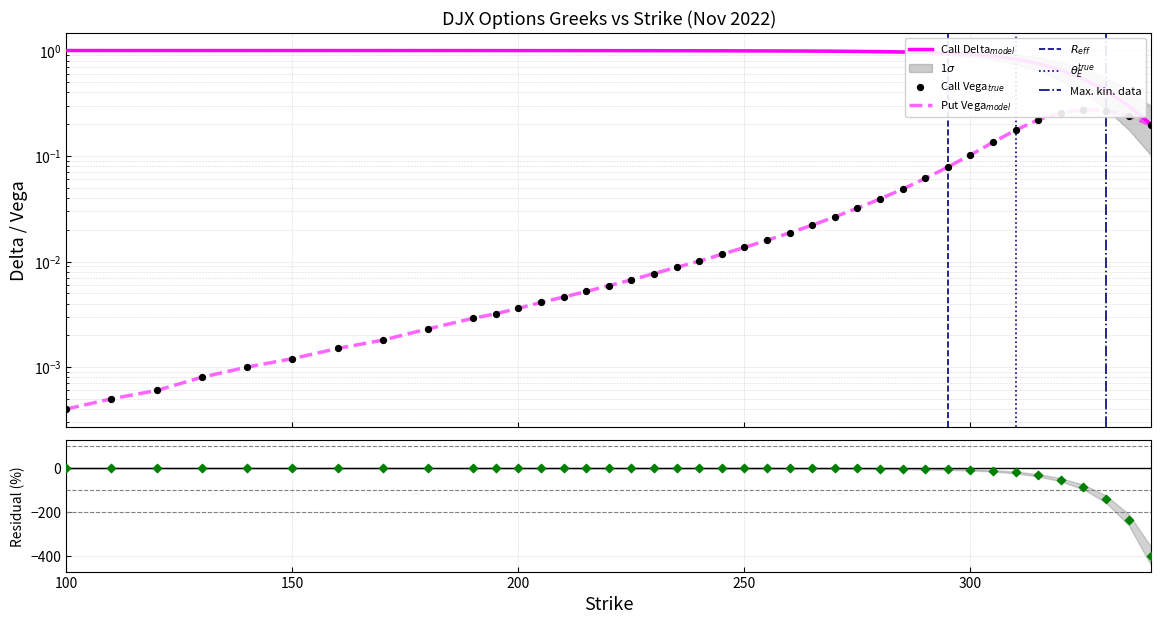

Is the value of Put Vega at 10 greater than the value of Call Vega at 250?

Yes